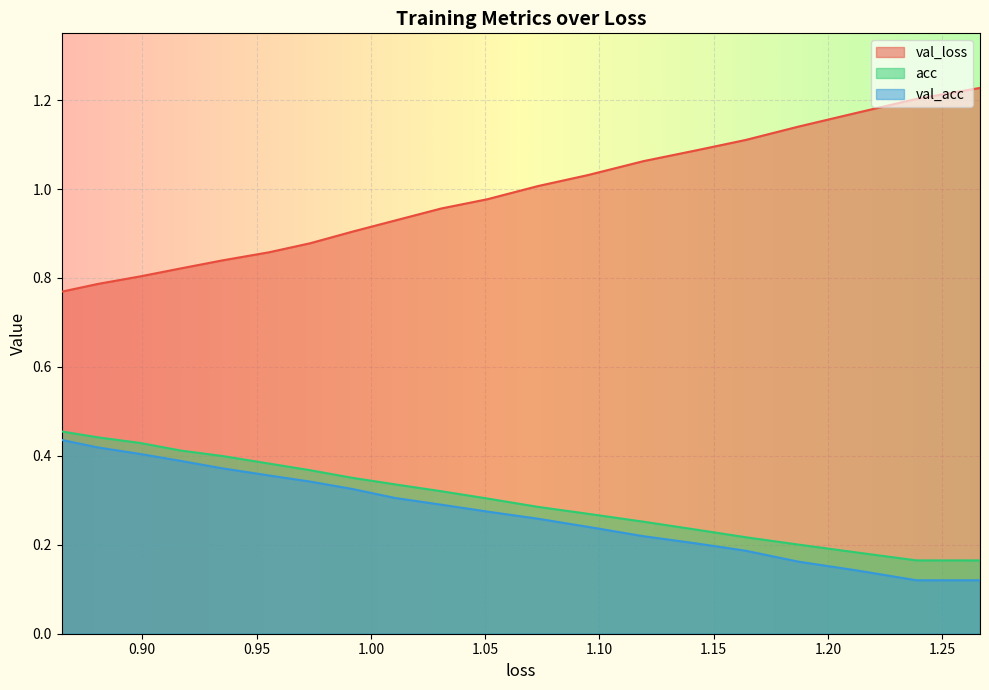

How many data points does each series have?

20